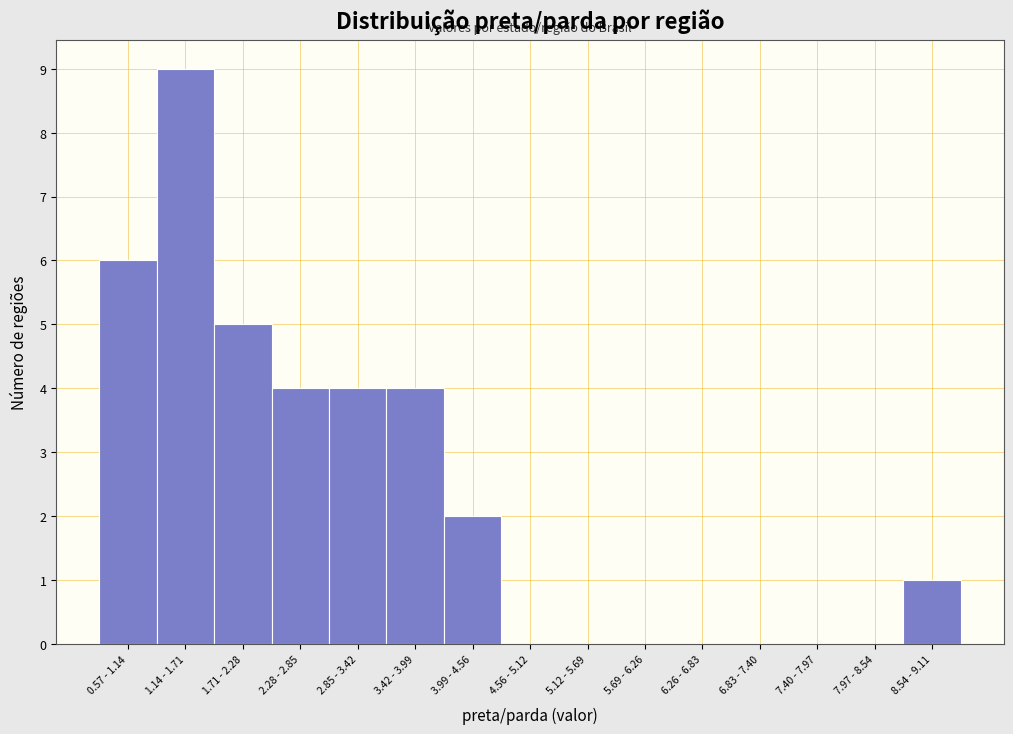

Reading left to right, transcribe all the data shown in this chart.

0.57 - 1.14=6	1.14 - 1.71=9	1.71 - 2.28=5	2.28 - 2.85=4	2.85 - 3.42=4	3.42 - 3.99=4	3.99 - 4.56=2	4.56 - 5.12=0	5.12 - 5.69=0	5.69 - 6.26=0	6.26 - 6.83=0	6.83 - 7.40=0	7.40 - 7.97=0	7.97 - 8.54=0	8.54 - 9.11=1